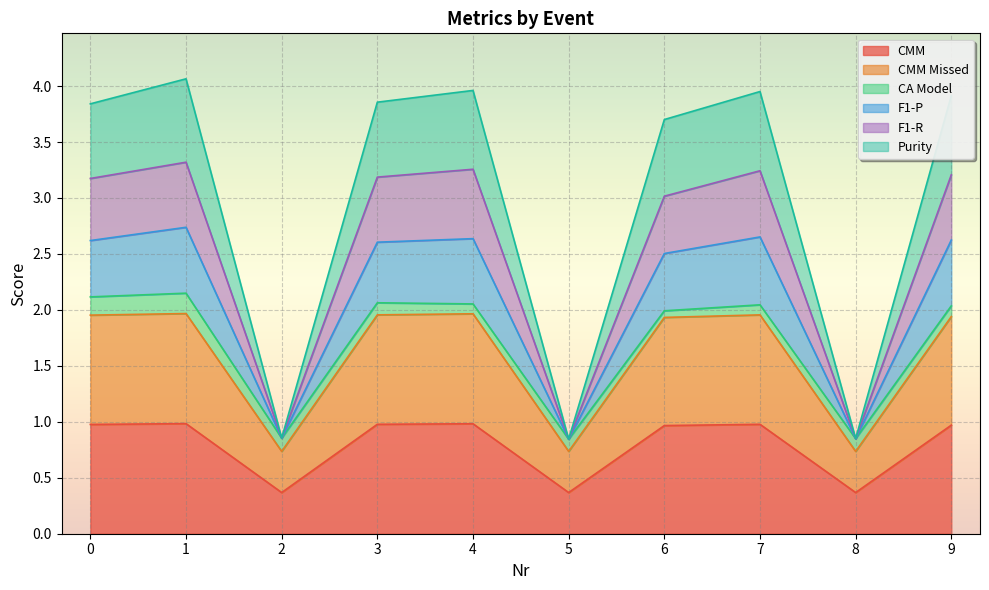

Where is the first local minimum for F1-R?

2